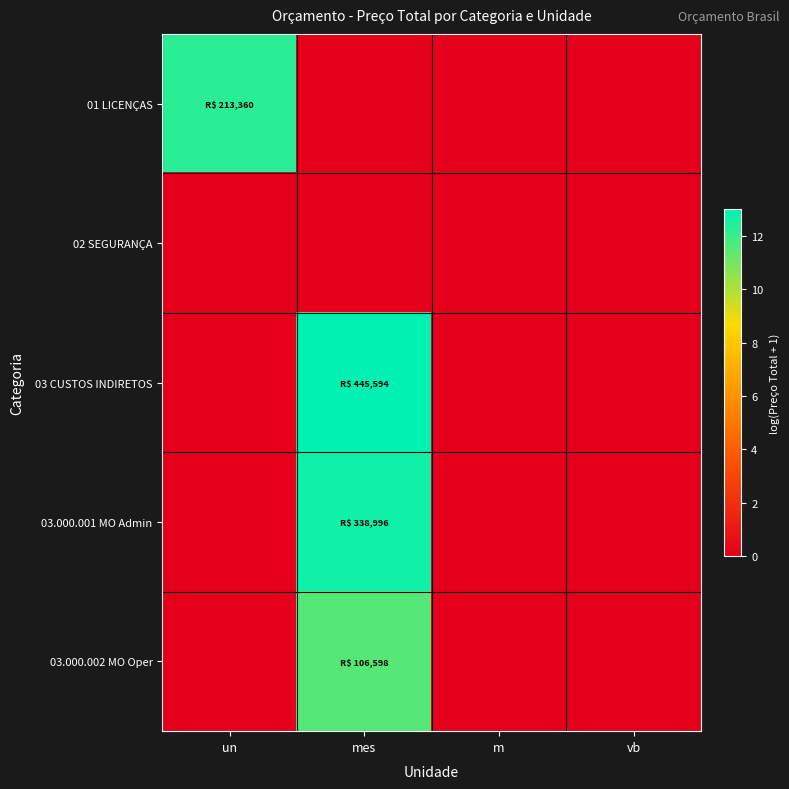

Reading right to left, extract all data points from this chart.

01 LICENÇAS: vb=0.0	m=0.0	mes=0.0	un=12.3
02 SEGURANÇA: vb=0.0	m=0.0	mes=0.0	un=0.0
03 CUSTOS INDIRETOS: vb=0.0	m=0.0	mes=13.0	un=0.0
03.000.001 MO Admin: vb=0.0	m=0.0	mes=12.7	un=0.0
03.000.002 MO Oper: vb=0.0	m=0.0	mes=11.6	un=0.0